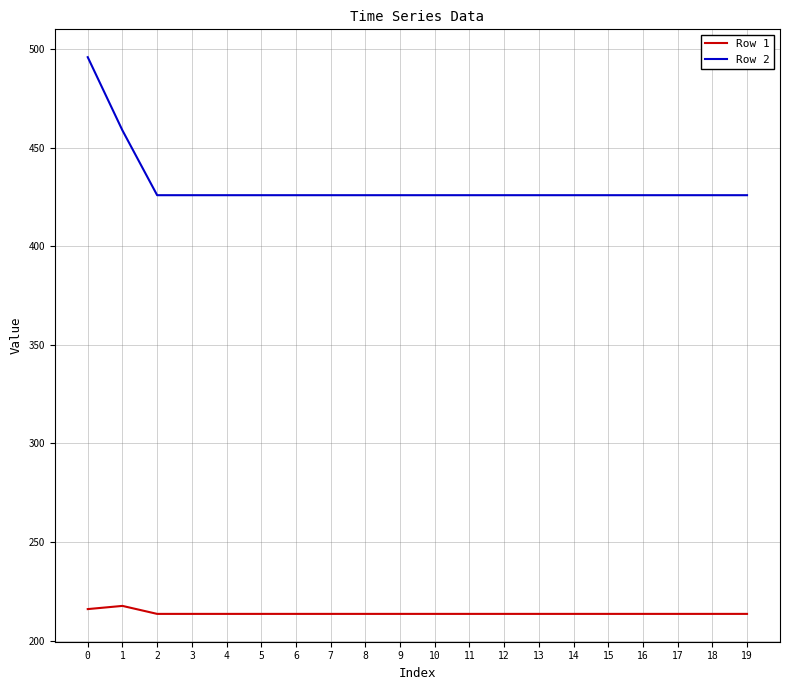

The Row 2 series shows 99.5 at 7. True or false?

False